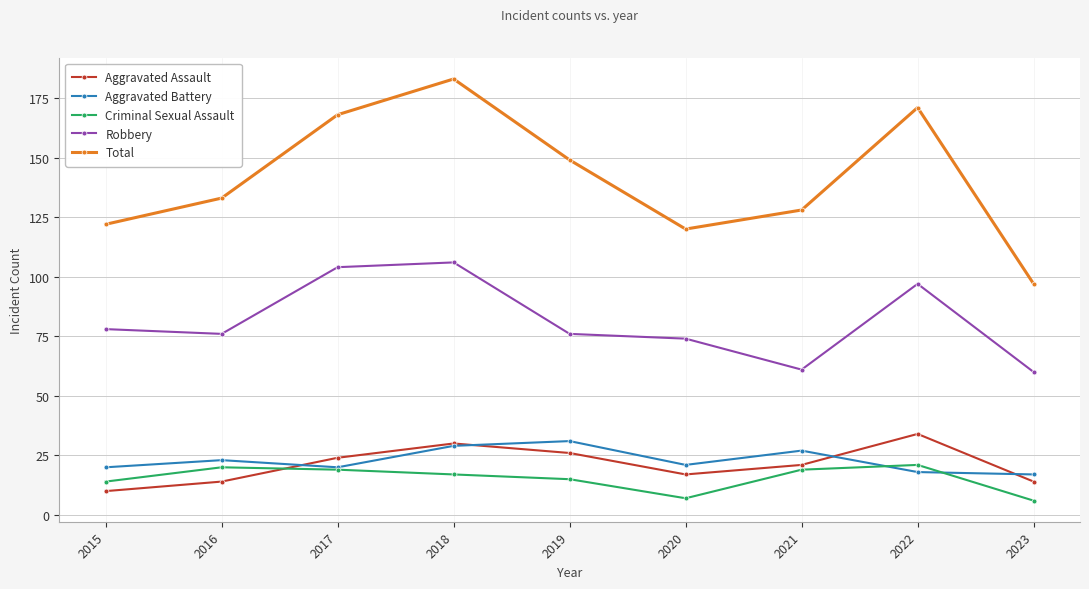

Which category has the highest value in the Aggravated Assault series?

2022